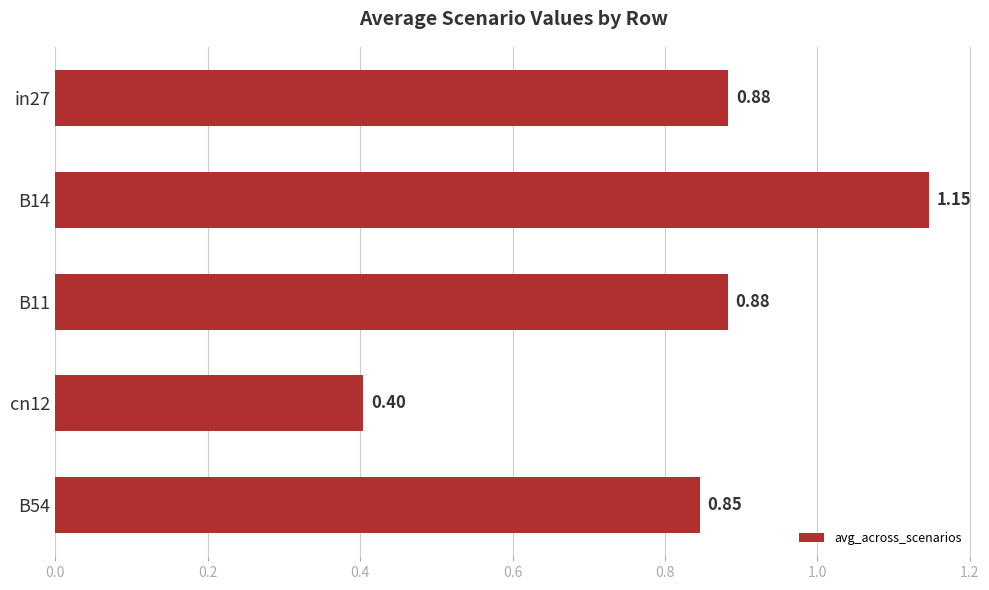

What is the difference between the maximum and minimum values?

0.7